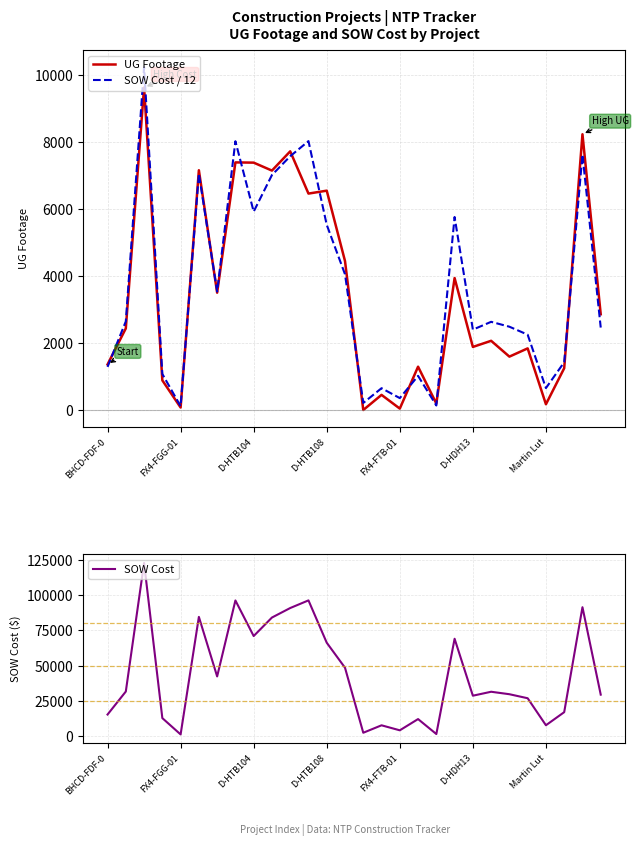

What is the highest value of the SOW Cost / 12 series?

10226.3